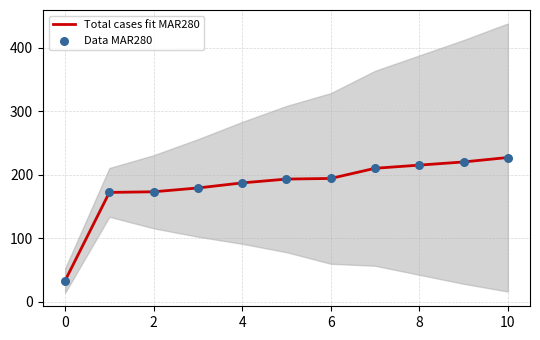

Which series has the widest spread of Y values?

Total cases fit MAR280